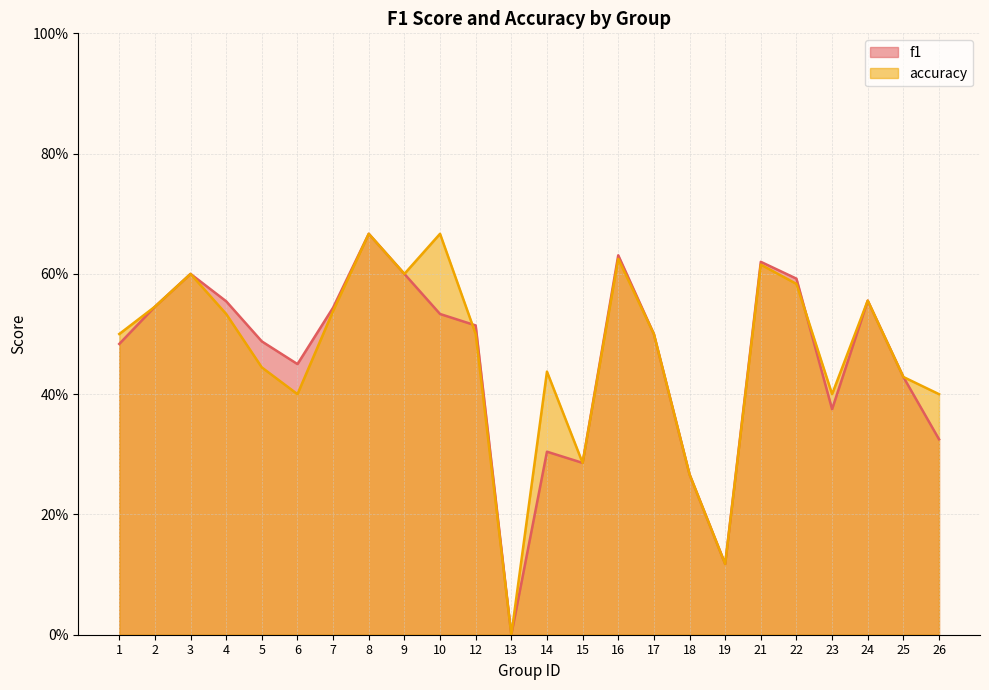

After their last crossing, which series has the higher values: f1 or accuracy?

accuracy